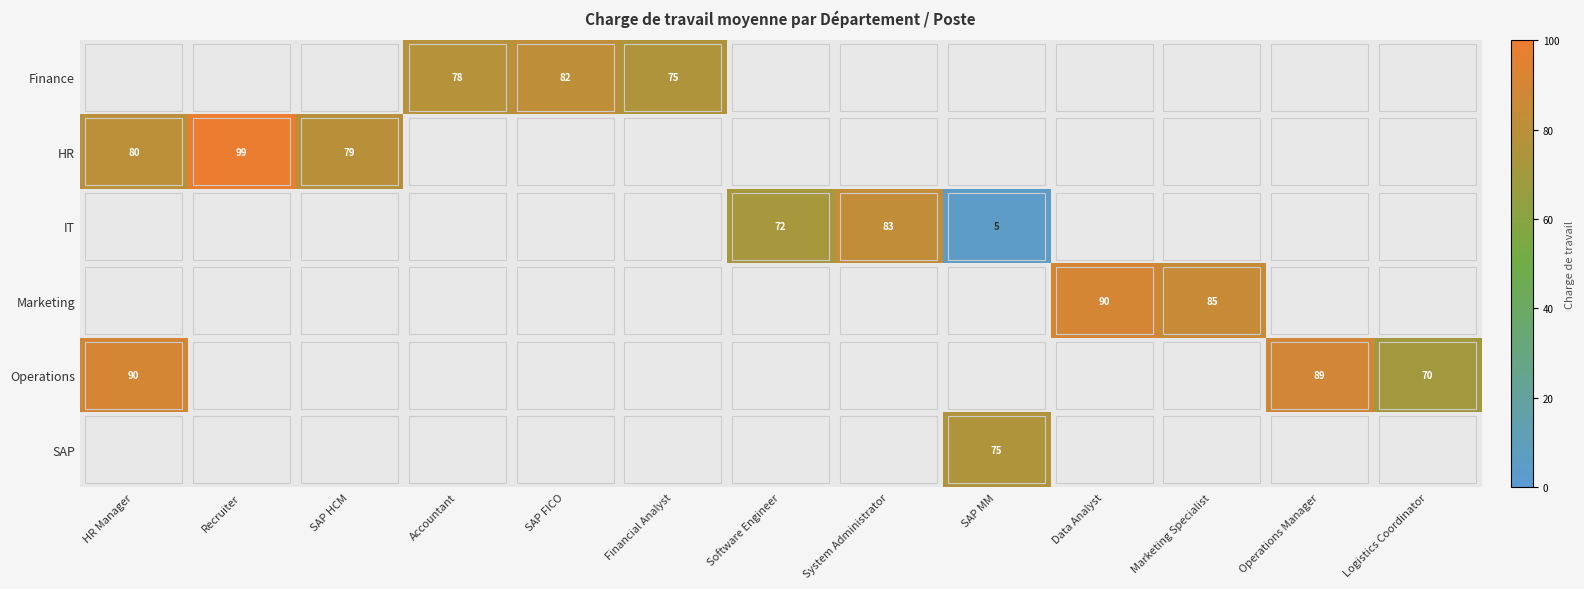

What is the maximum value shown in the chart?

99